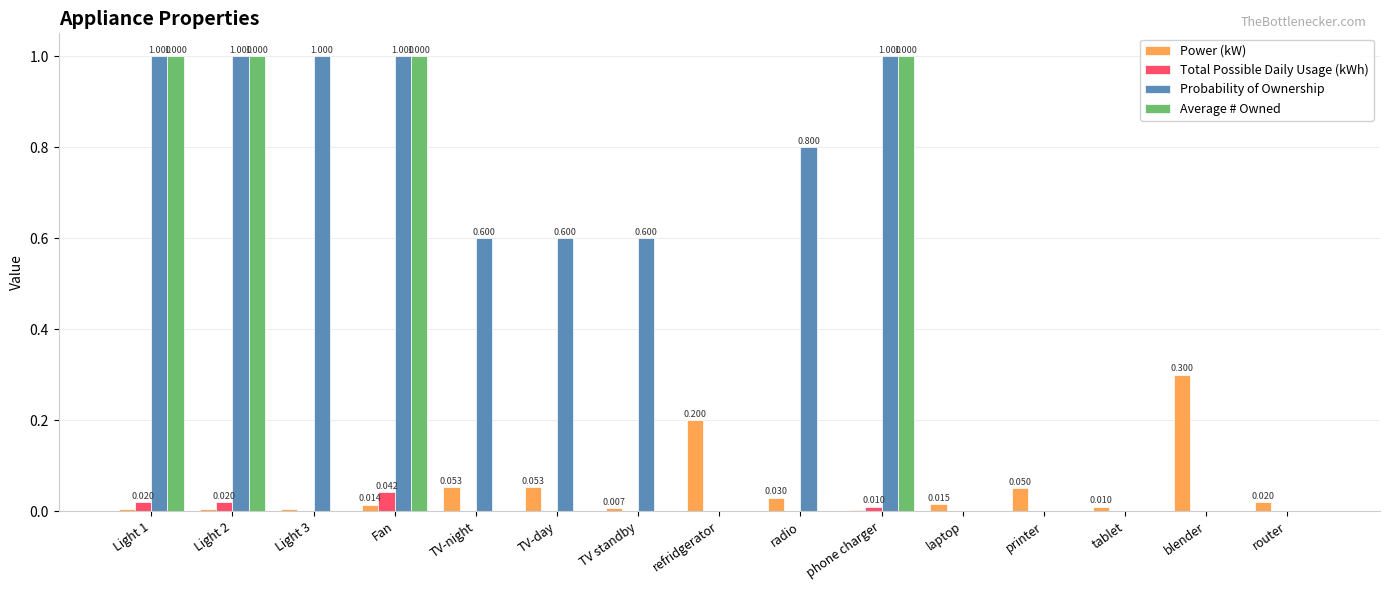

Which series has the largest total across all categories?

Probability of Ownership